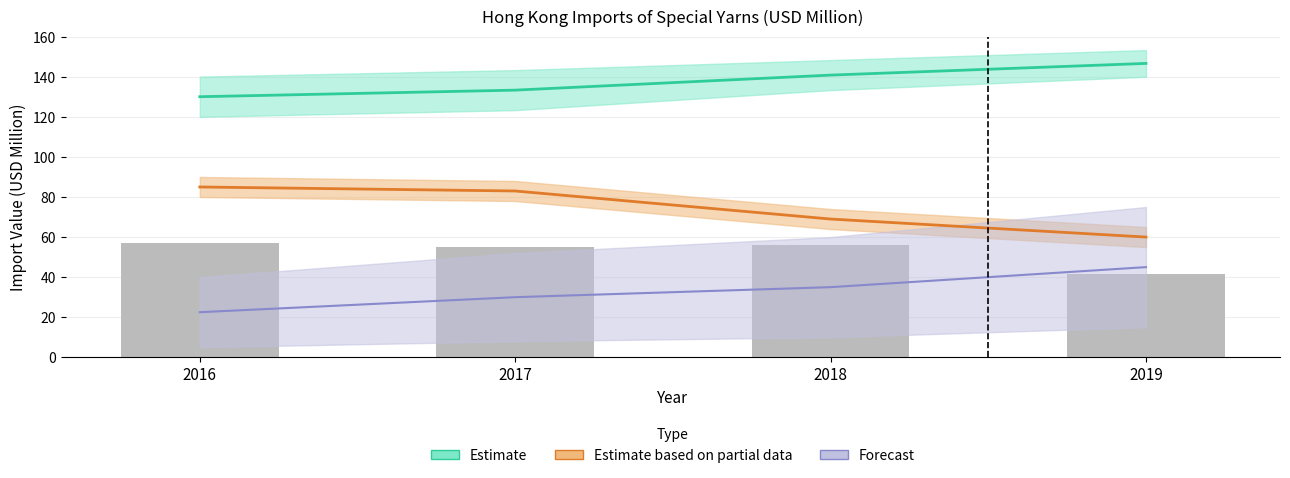

Between 2018 and 2019, which is larger?

2018